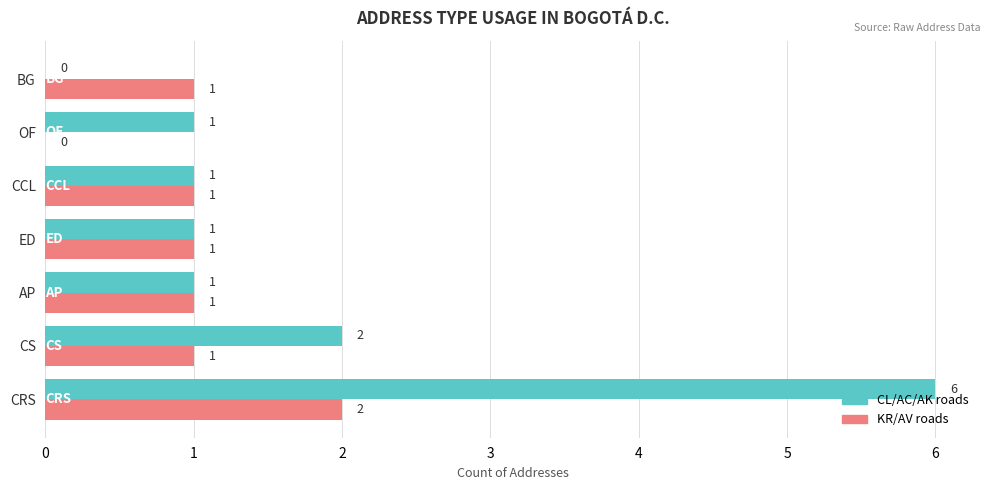

The KR/AV roads series shows 1 at BG. True or false?

True